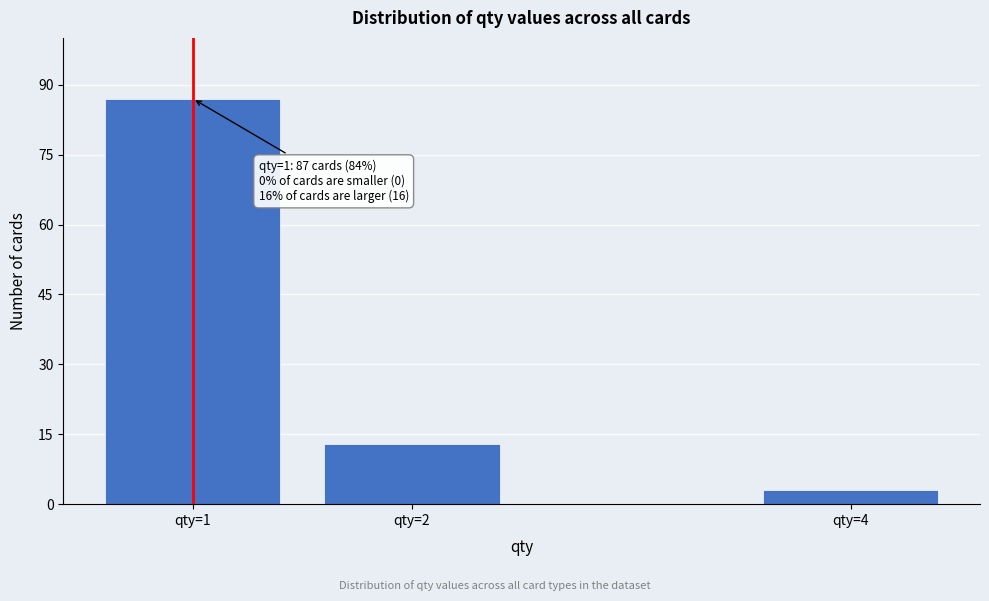

Reading left to right, what are all the values shown in this chart?

qty=1=87	qty=2=13	qty=4=3